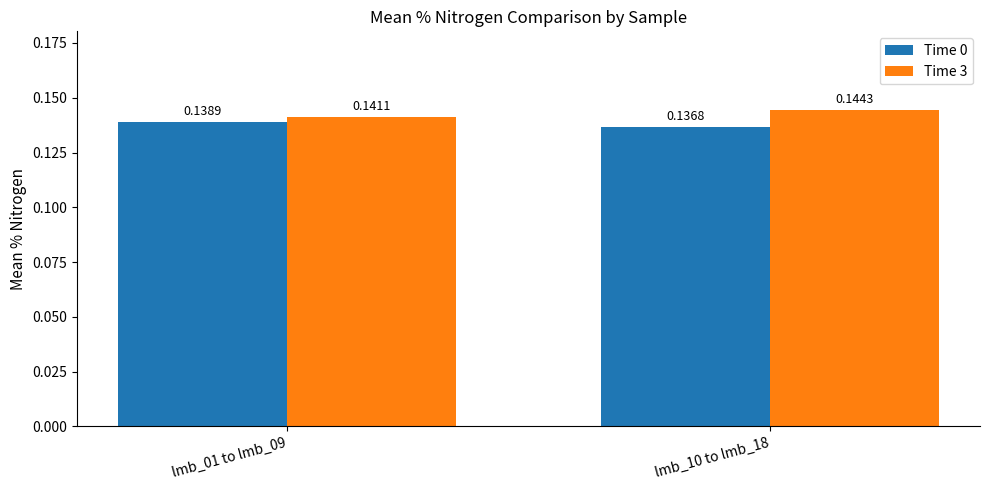

Which series has the largest total across all categories?

Time 3